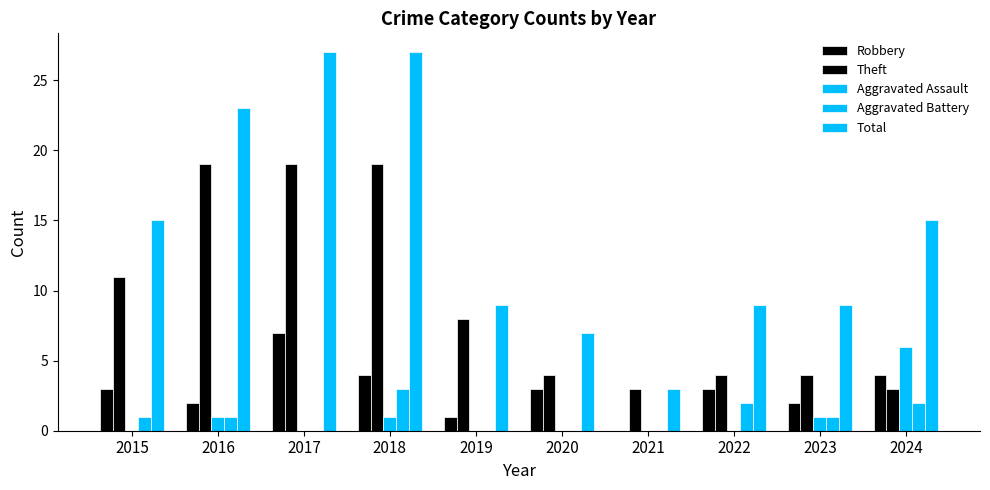

At which category is the sum across all series the highest?

2018